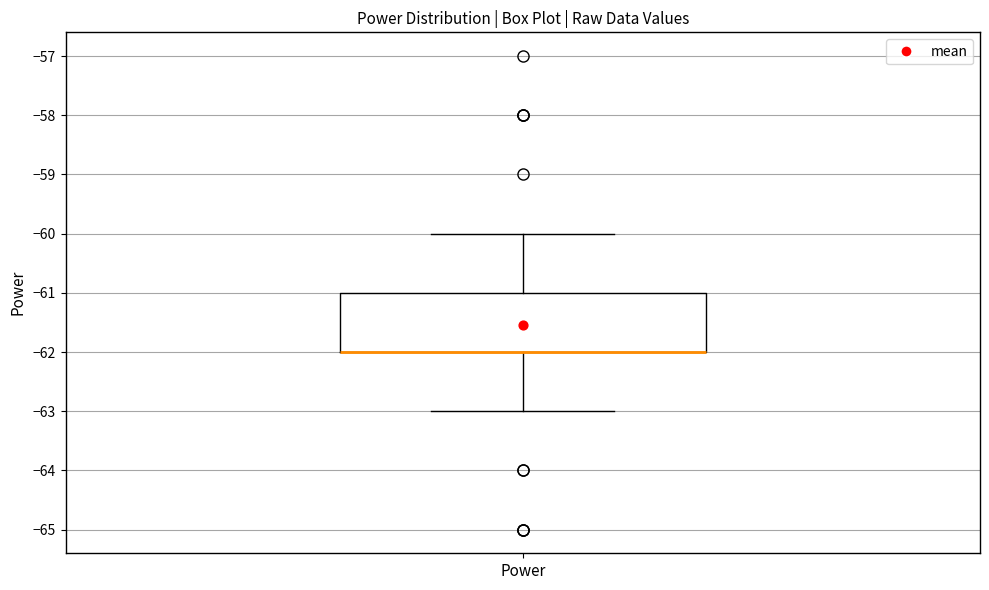

Where does the upper whisker of the box for Power end on the y-axis? The values are not printed on the chart, so give them approximately, as read against the axis.

-60